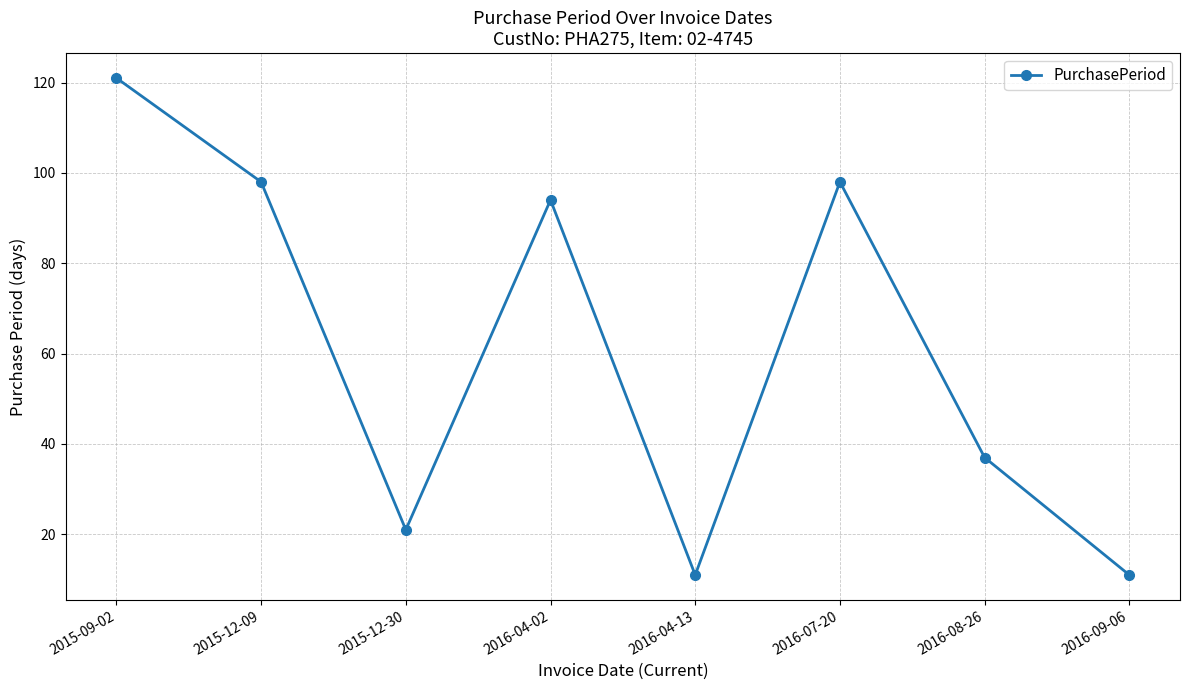

What is the change in value from 2015-12-09 to 2016-08-26?

-61